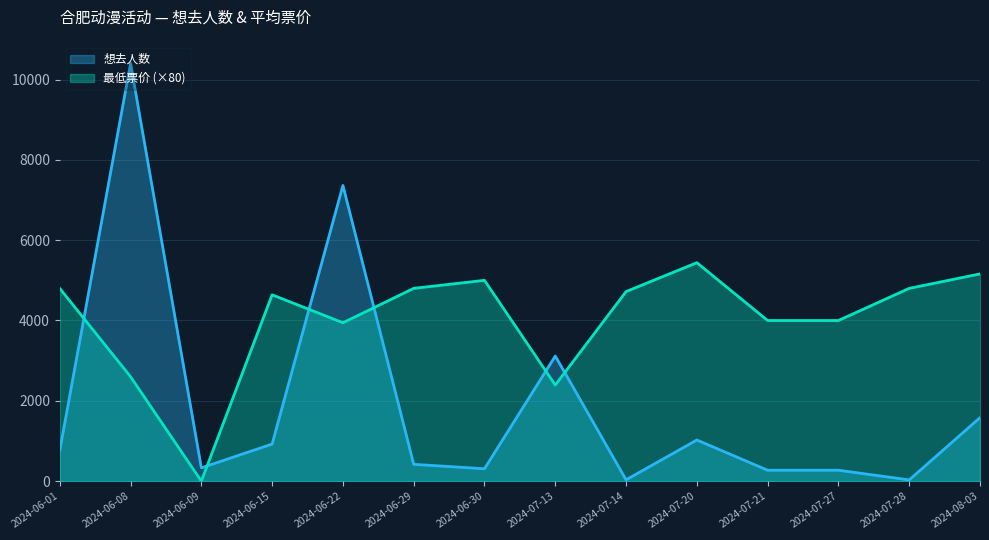

Does the chart display data point markers on the line(s)?

No